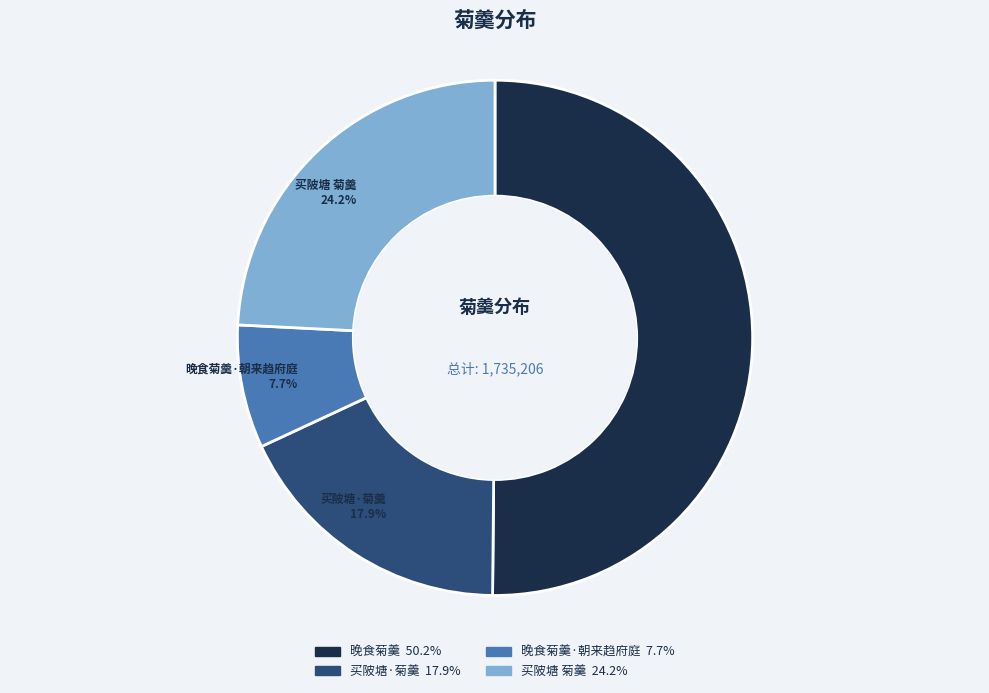

Rank the categories by value from highest to lowest.

晚食菊羹, 买陂塘 菊羹, 买陂塘·菊羹, 晚食菊羹·朝来趋府庭